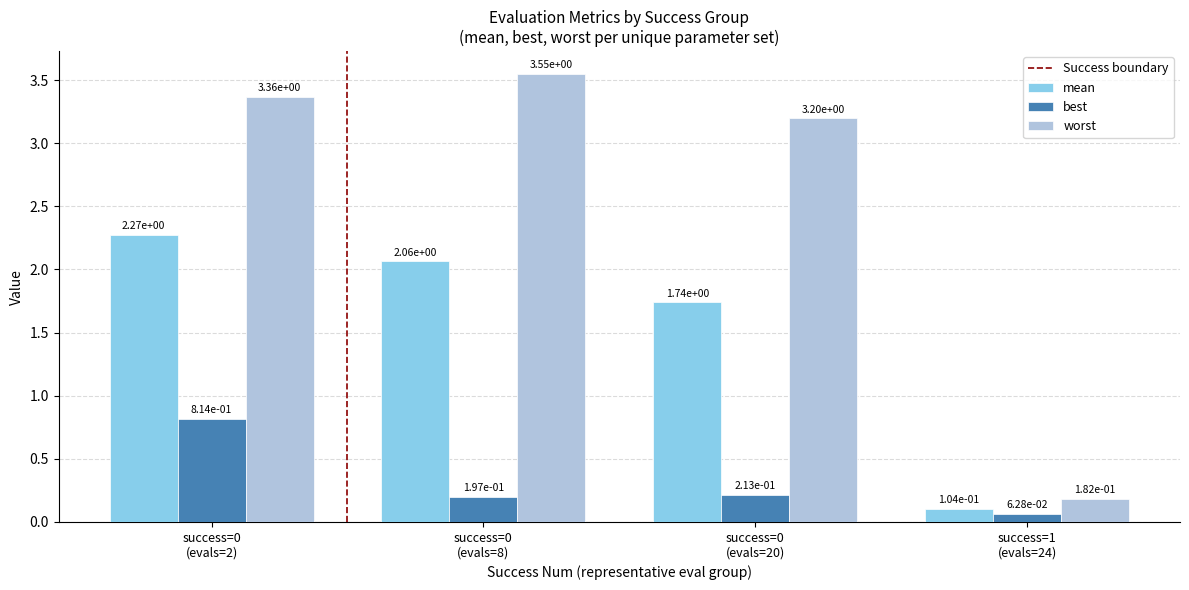

Which series has the widest spread of values?

worst